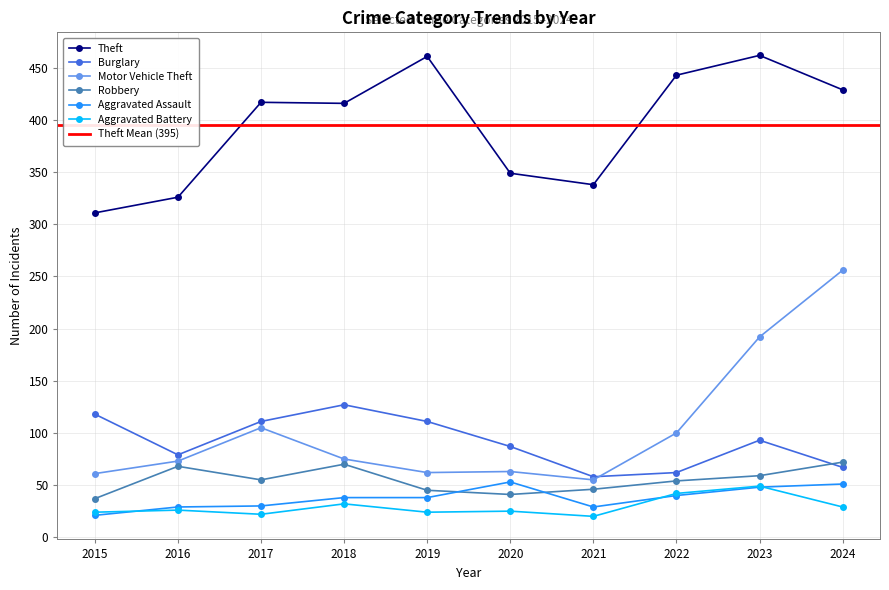

List the labels in order of Motor Vehicle Theft value, largest first.

2024, 2023, 2017, 2022, 2018, 2016, 2020, 2019, 2015, 2021